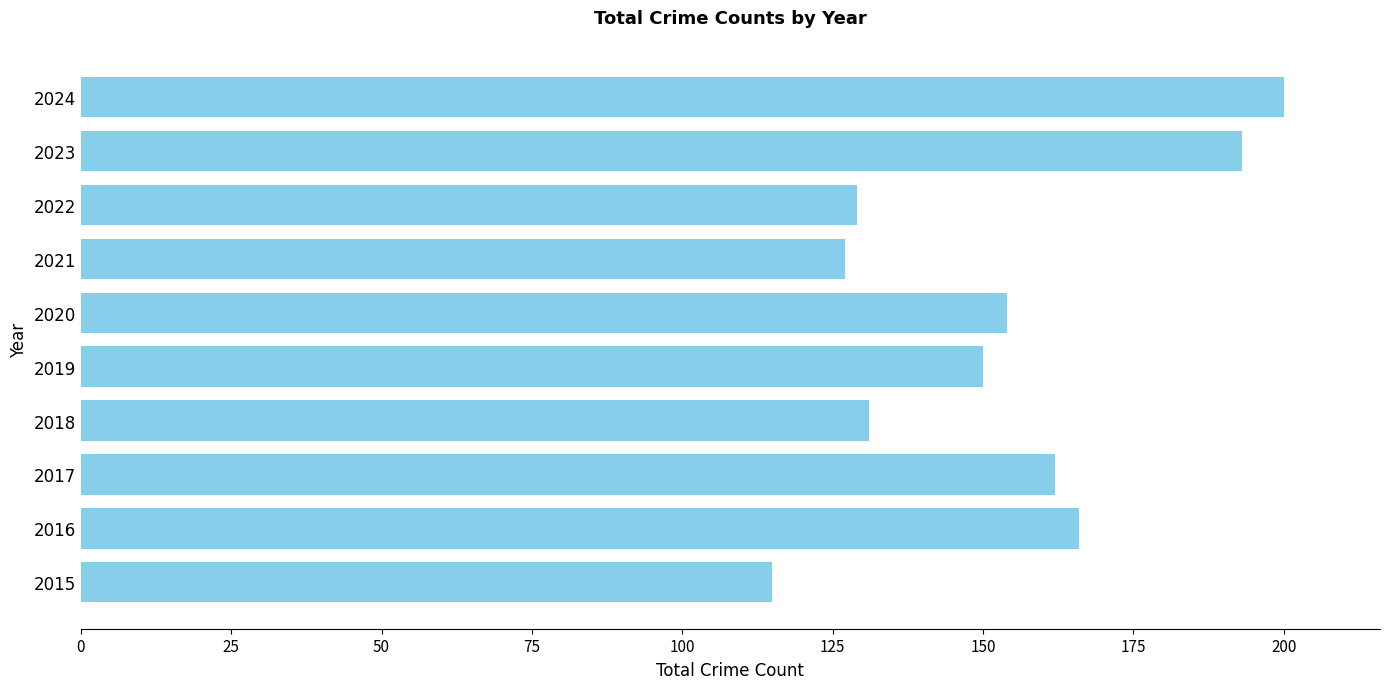

Which label corresponds to the largest value in the chart?

2024